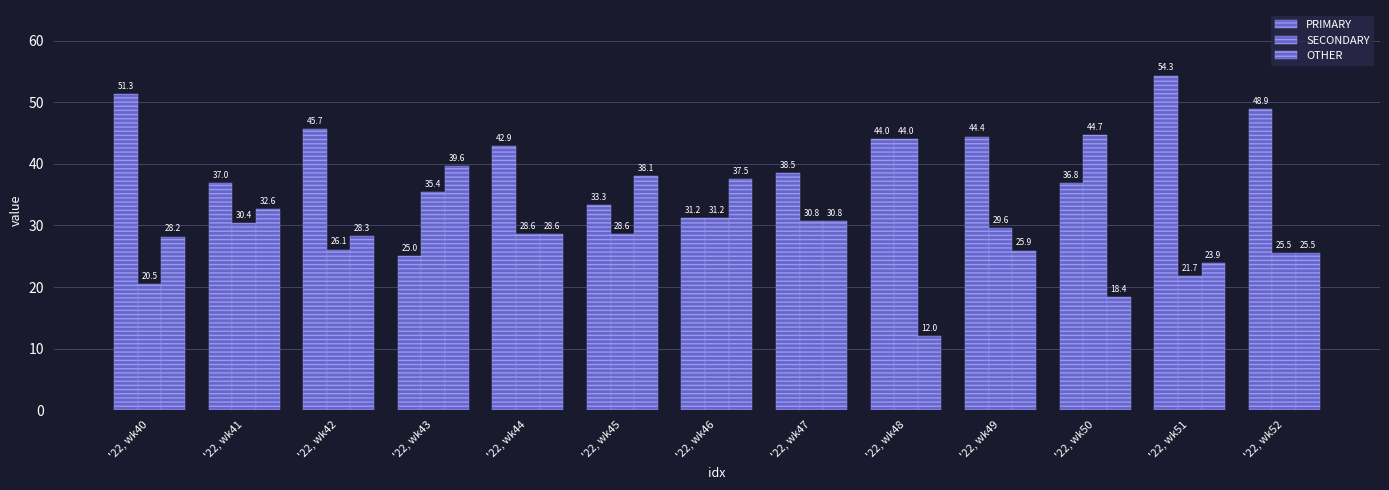

Reading right to left, what are all the values shown in this chart?

PRIMARY: '22, wk52=48.9	'22, wk51=54.3	'22, wk50=36.8	'22, wk49=44.4	'22, wk48=44.0	'22, wk47=38.5	'22, wk46=31.2	'22, wk45=33.3	'22, wk44=42.9	'22, wk43=25.0	'22, wk42=45.7	'22, wk41=37.0	'22, wk40=51.3
SECONDARY: '22, wk52=25.5	'22, wk51=21.7	'22, wk50=44.7	'22, wk49=29.6	'22, wk48=44.0	'22, wk47=30.8	'22, wk46=31.2	'22, wk45=28.6	'22, wk44=28.6	'22, wk43=35.4	'22, wk42=26.1	'22, wk41=30.4	'22, wk40=20.5
OTHER: '22, wk52=25.5	'22, wk51=23.9	'22, wk50=18.4	'22, wk49=25.9	'22, wk48=12.0	'22, wk47=30.8	'22, wk46=37.5	'22, wk45=38.1	'22, wk44=28.6	'22, wk43=39.6	'22, wk42=28.3	'22, wk41=32.6	'22, wk40=28.2